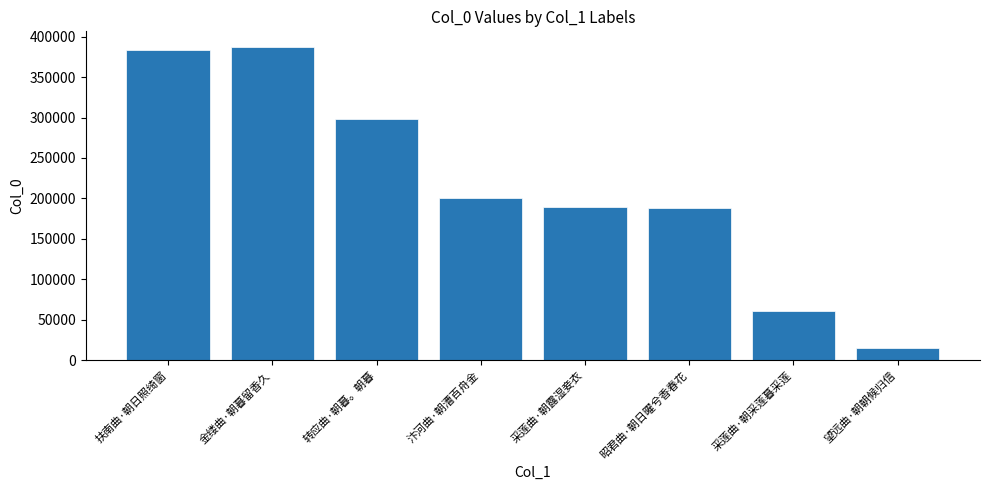

How many series are shown in this chart?

1